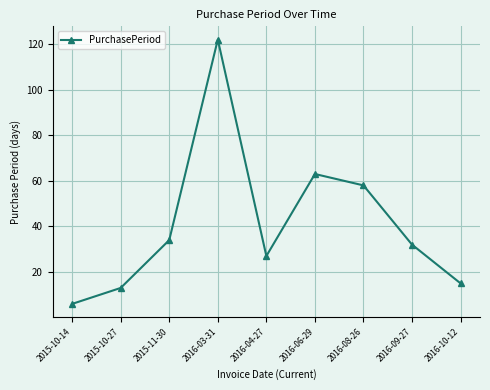

What is the sum of all values?

370